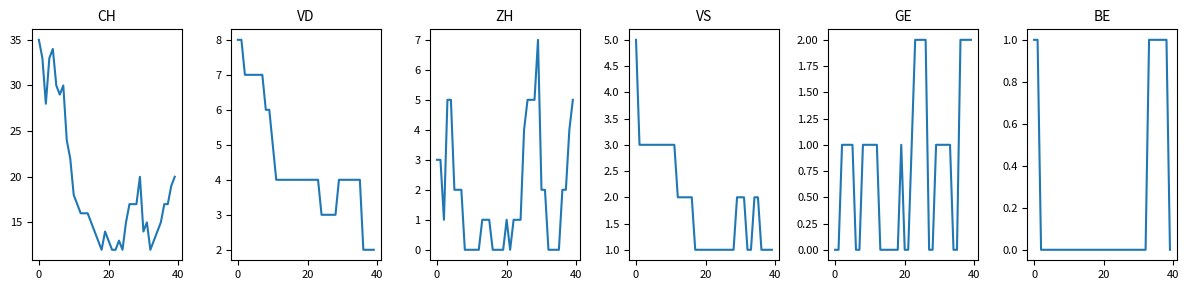

What is the average value of the VS series?

2